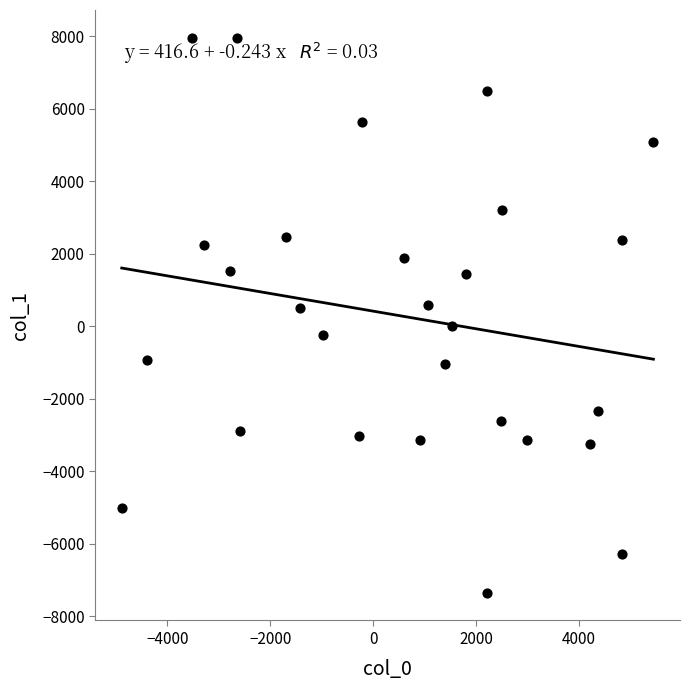

What is the range of Y values (max minus min)?

15310.1